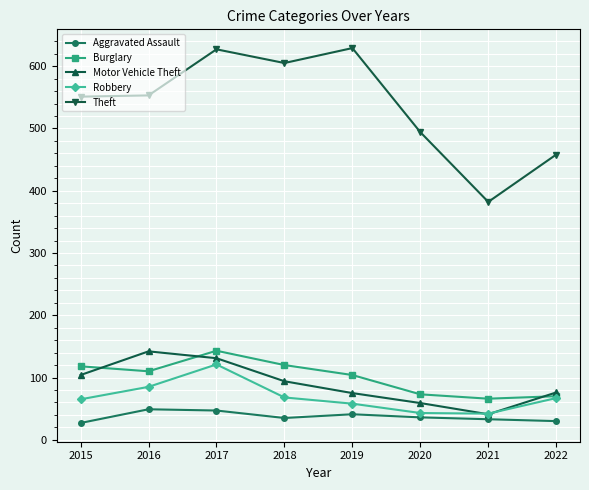

What is the minimum value for Burglary?

66